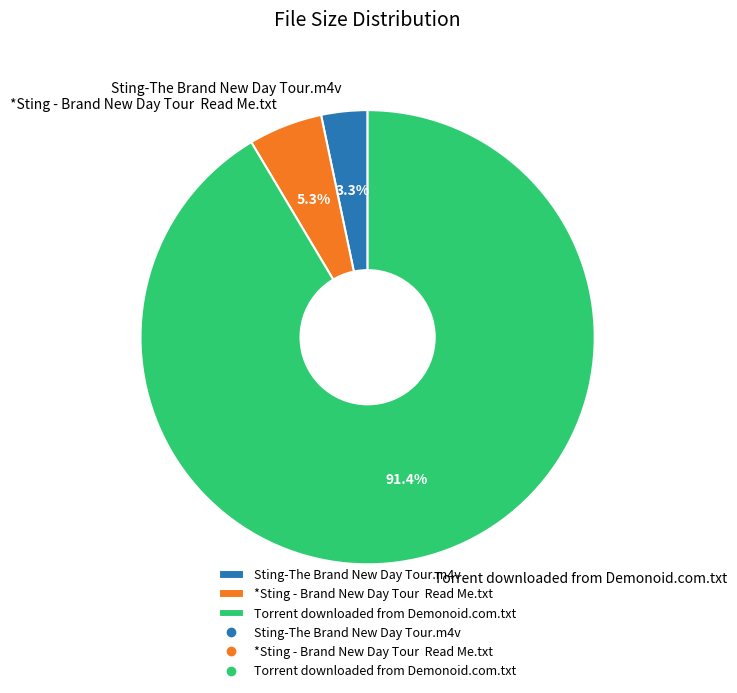

To the nearest percent, what is the combined percentage of Torrent downloaded from Demonoid.com.txt and Sting-The Brand New Day Tour.m4v?

95%